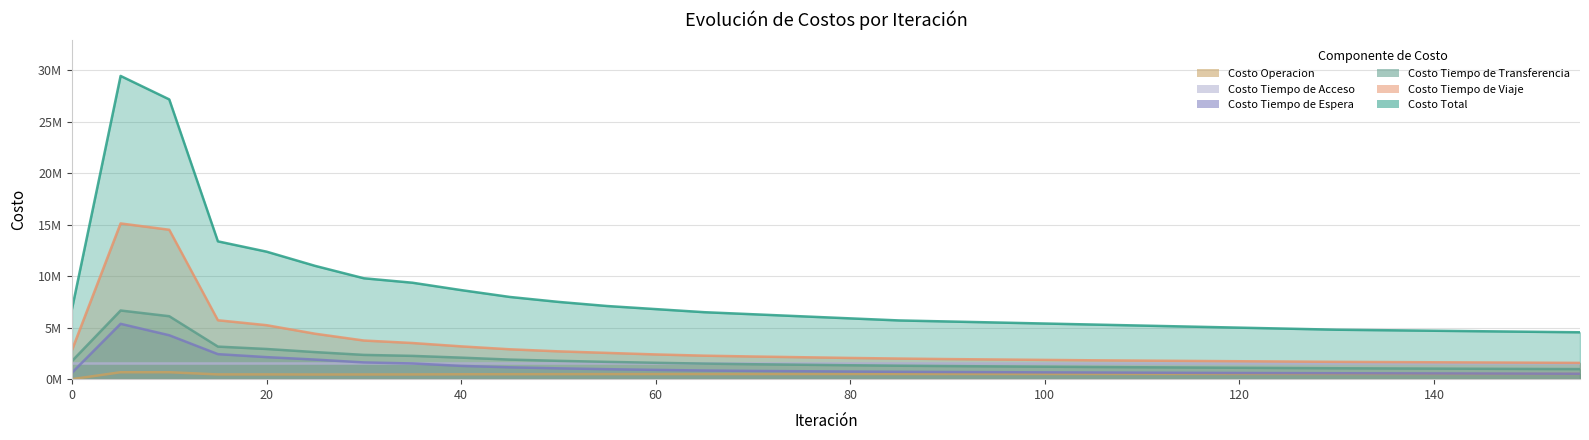

True or false: Costo Operacion and Costo Tiempo de Viaje intersect in this chart.

False